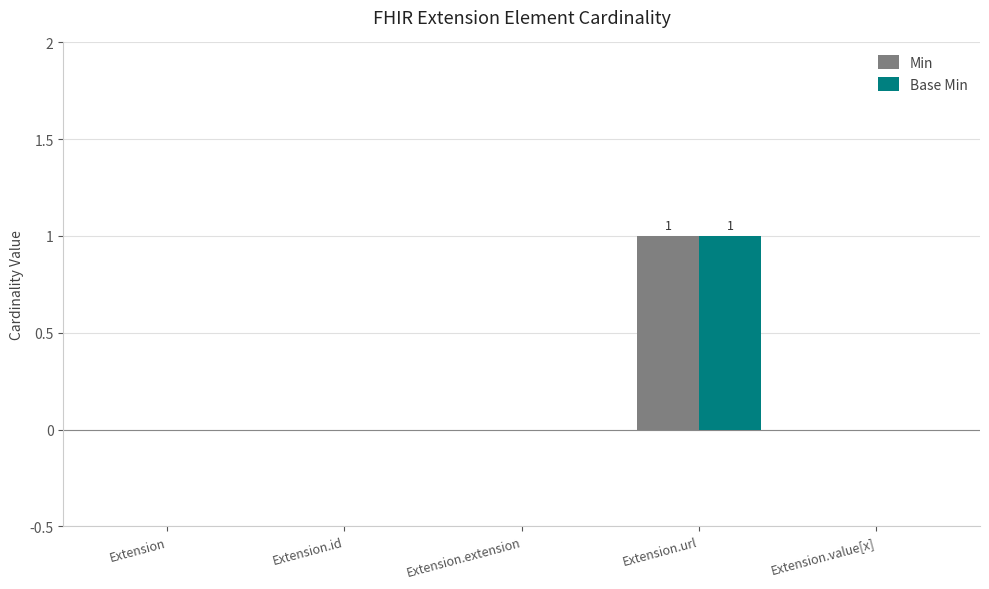

Are the bars grouped side by side (vs. stacked)?

Yes